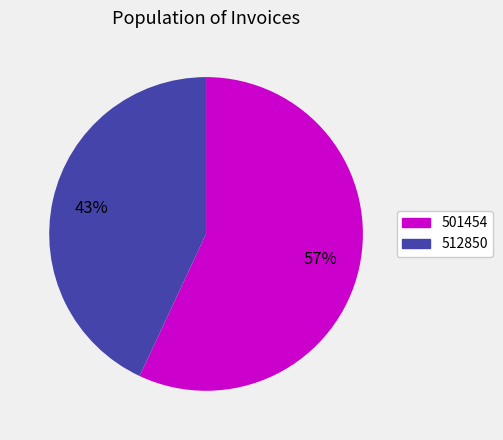

Combined, do 501454 and 512850 account for over 50%?

Yes